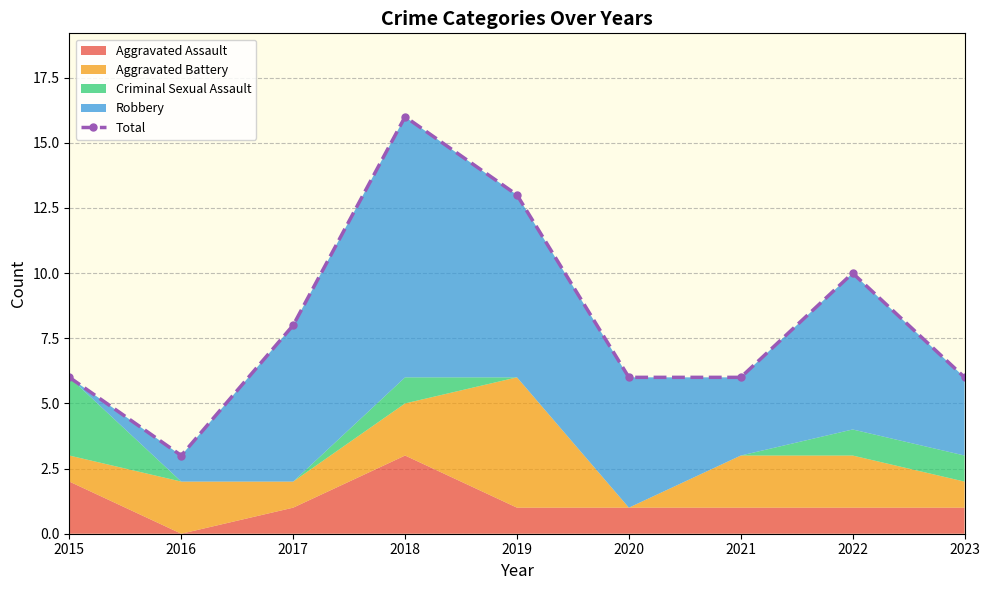

How many data points does each series have?

9